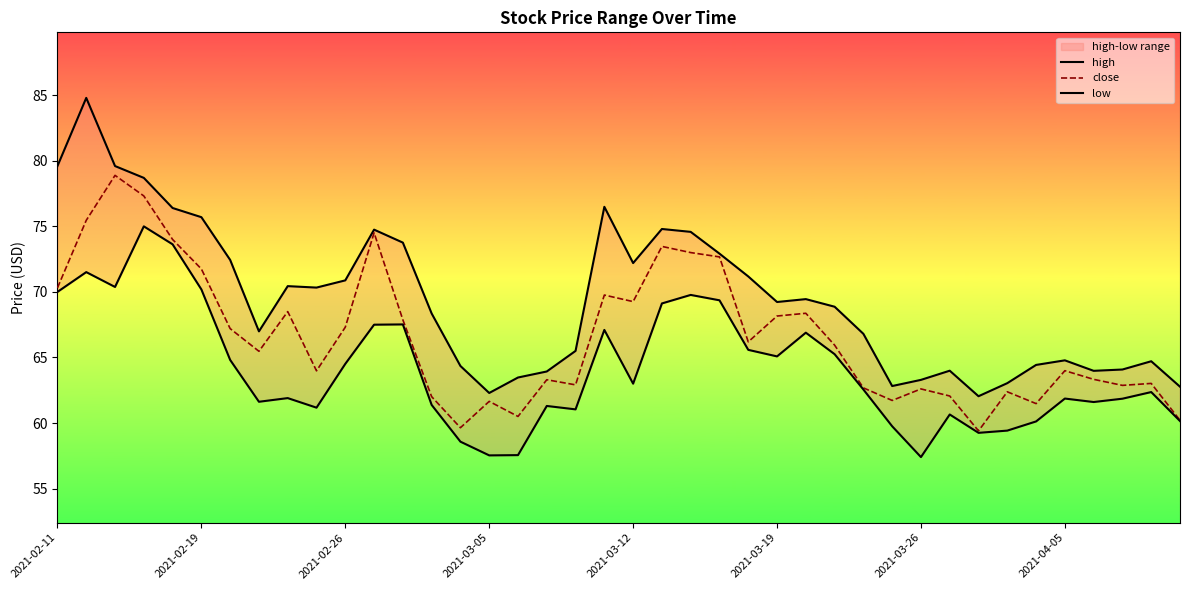

How many interior local valleys does the high series have?

8